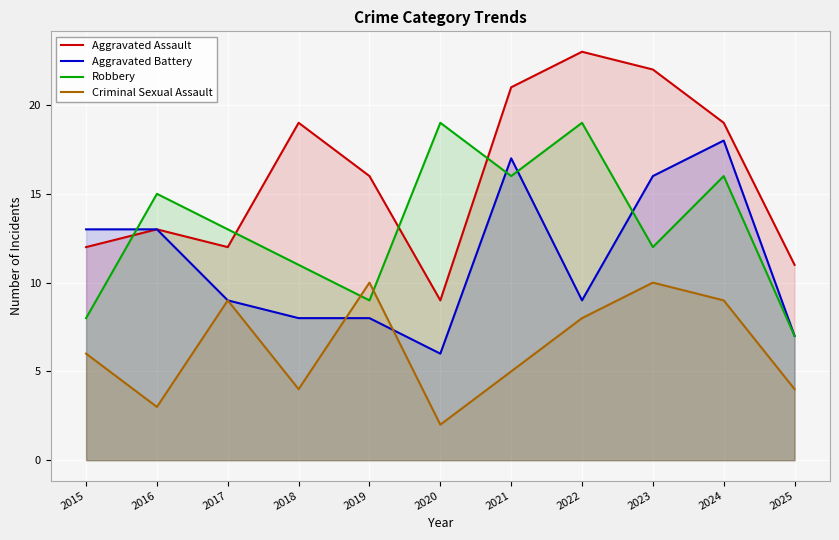

The value of Aggravated Assault at 2023 is 12. True or false?

False